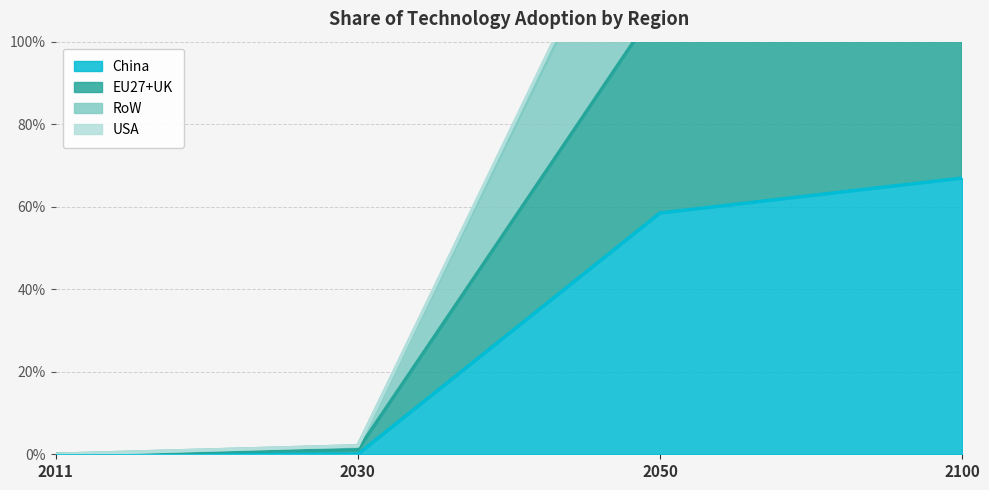

What is the difference between the second highest and minimum values in the EU27+UK series?

1.1